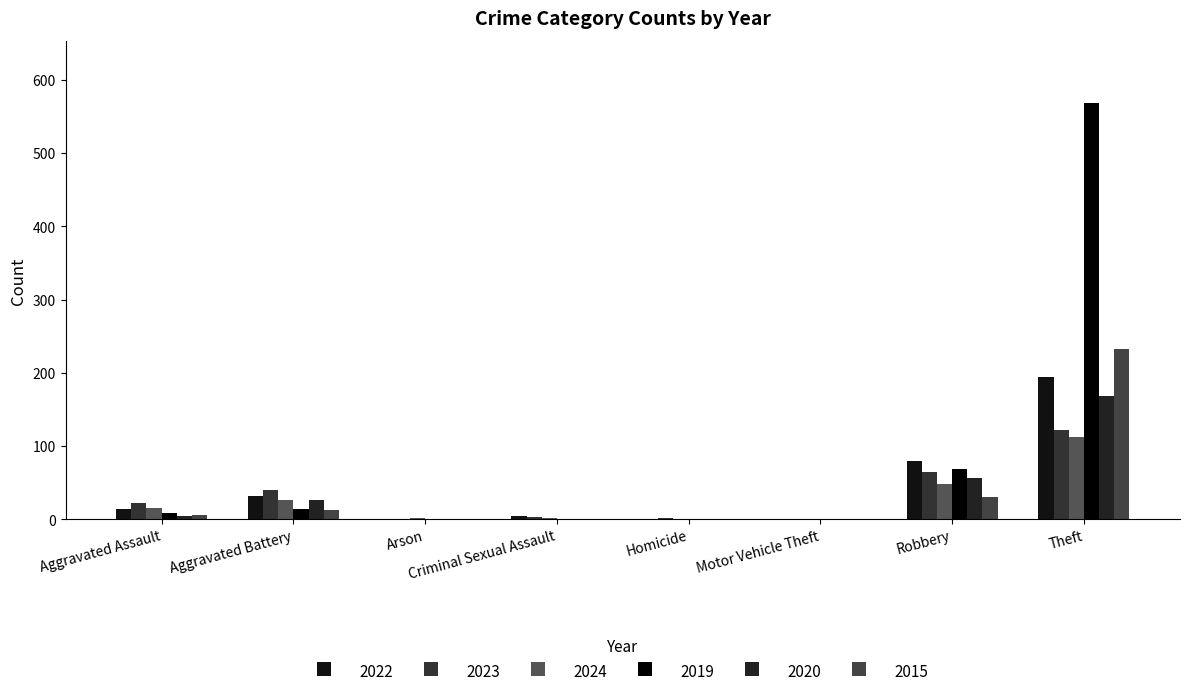

How many categories are shown in the chart?

8